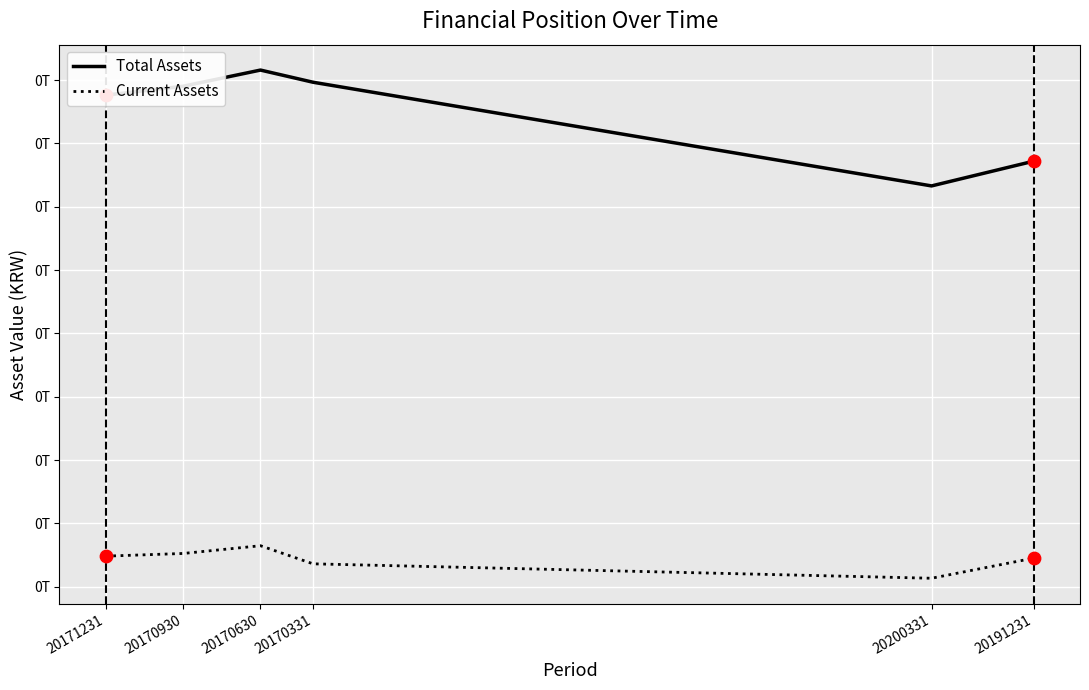

Is the value of Total Assets at 20170331 greater than the value of Current Assets at 20170331?

Yes